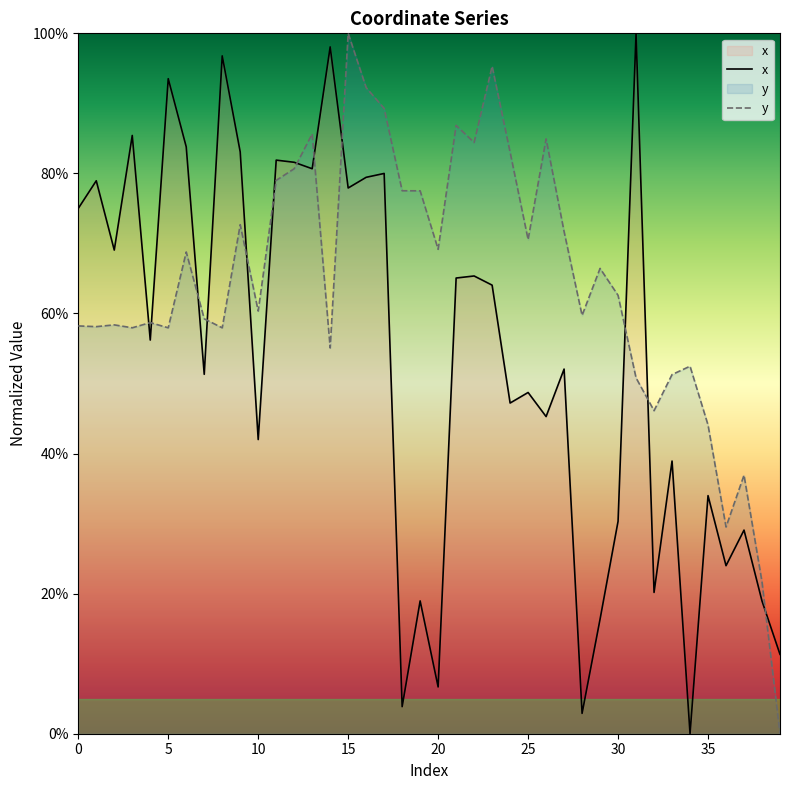

Between 14 and 0, which is larger?

14